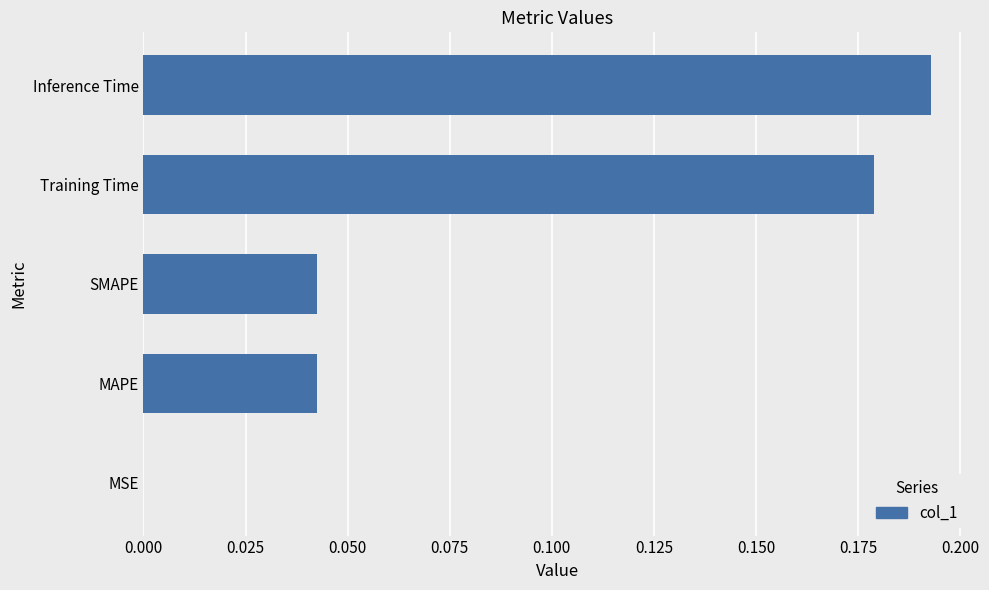

Which label corresponds to the largest value in the chart?

Inference Time